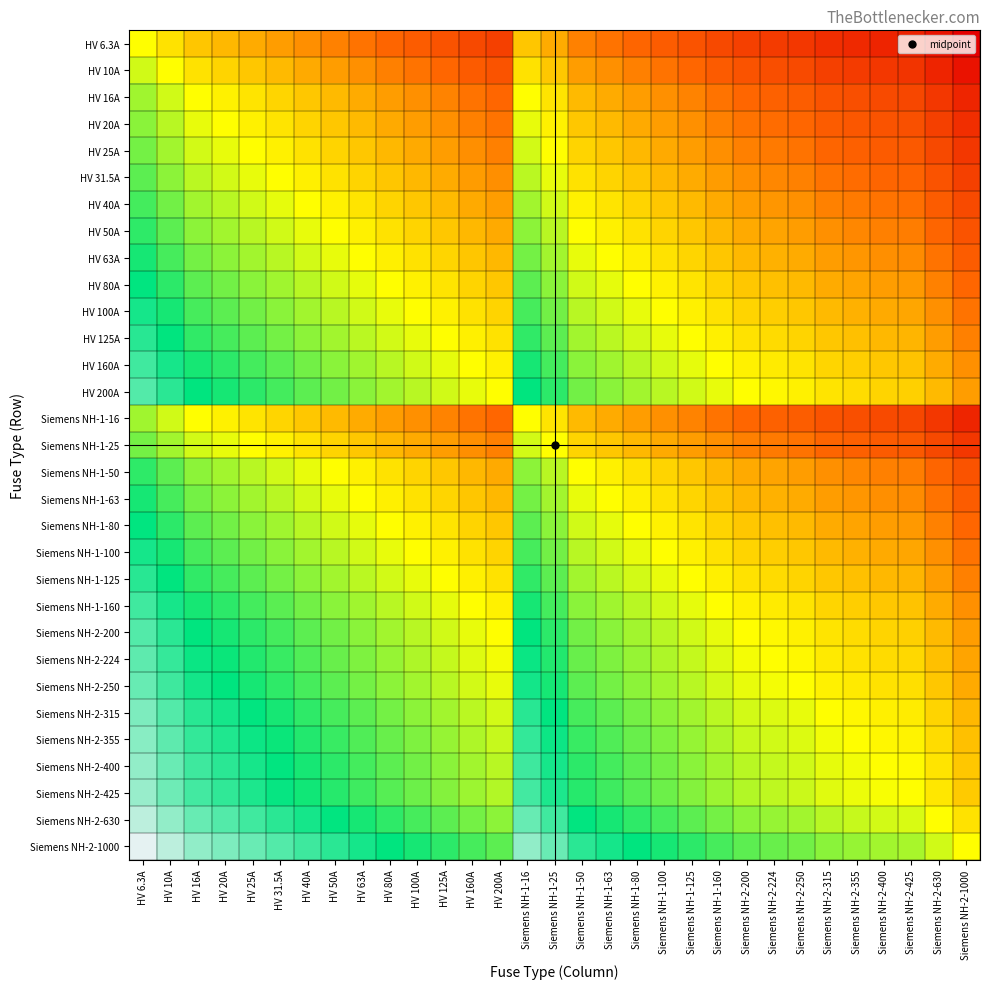

What is the maximum value shown in the chart?

2.2